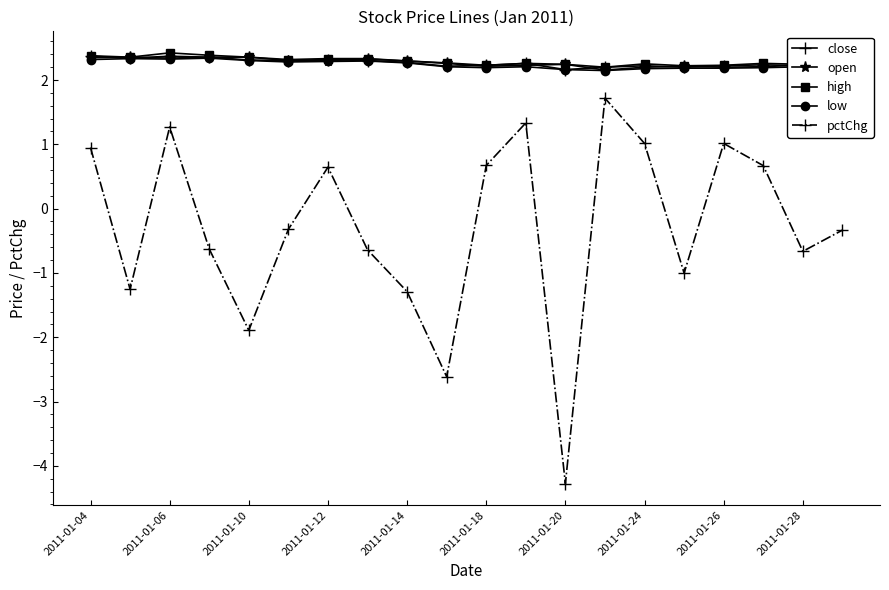

What is the average value of the close series?

2.3